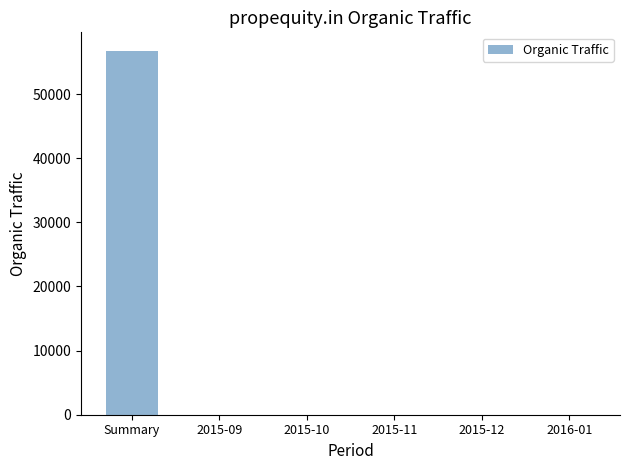

Are the bars grouped side by side (vs. stacked)?

No